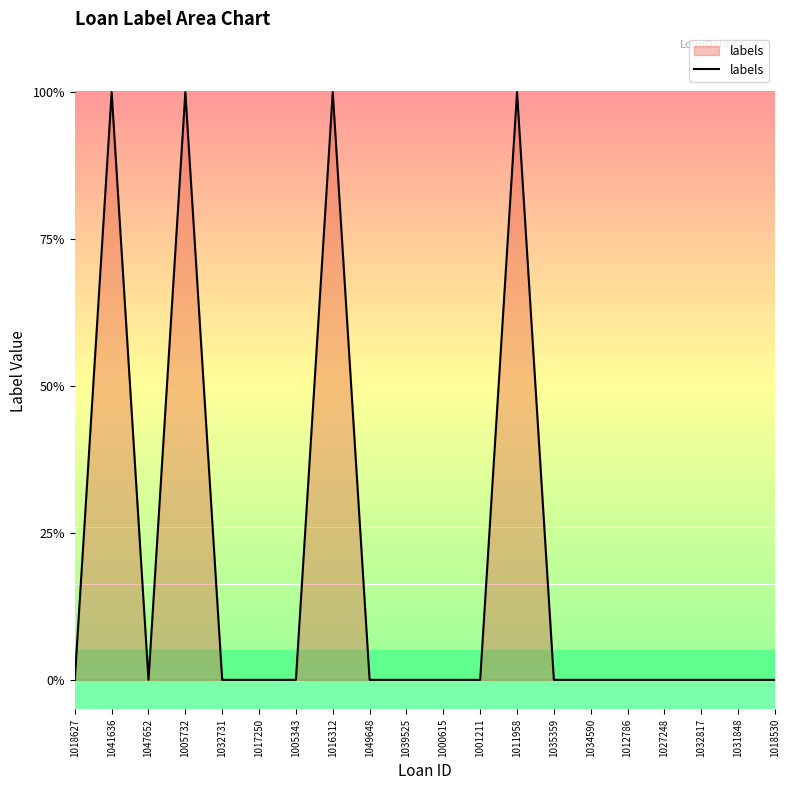

Is it true that the value at 1018627 is 0?

True